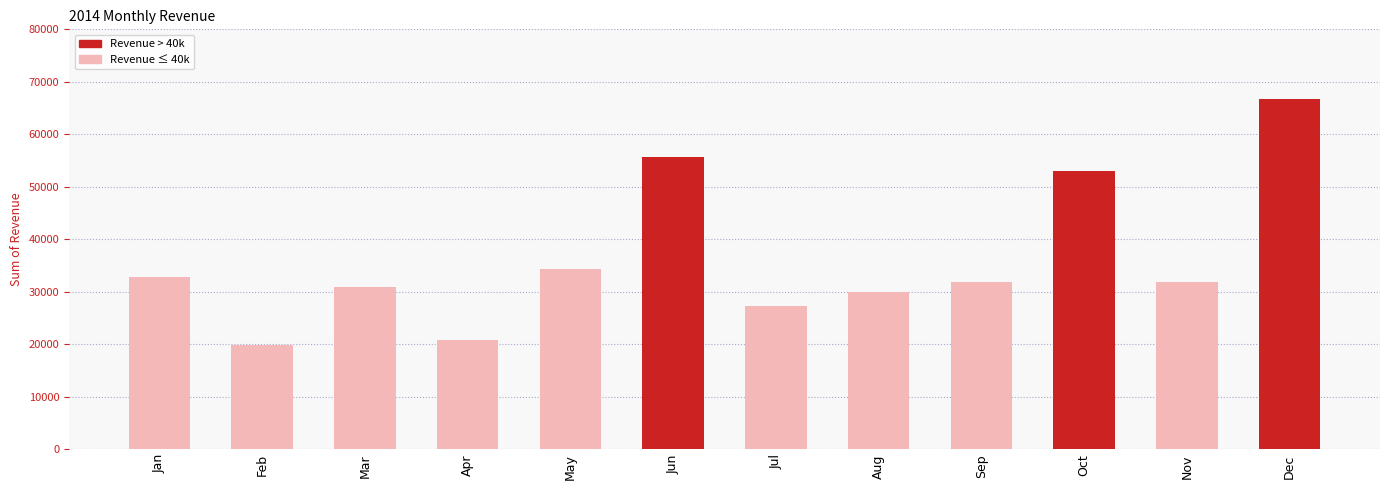

What is the difference between the maximum and minimum values?

46687.3